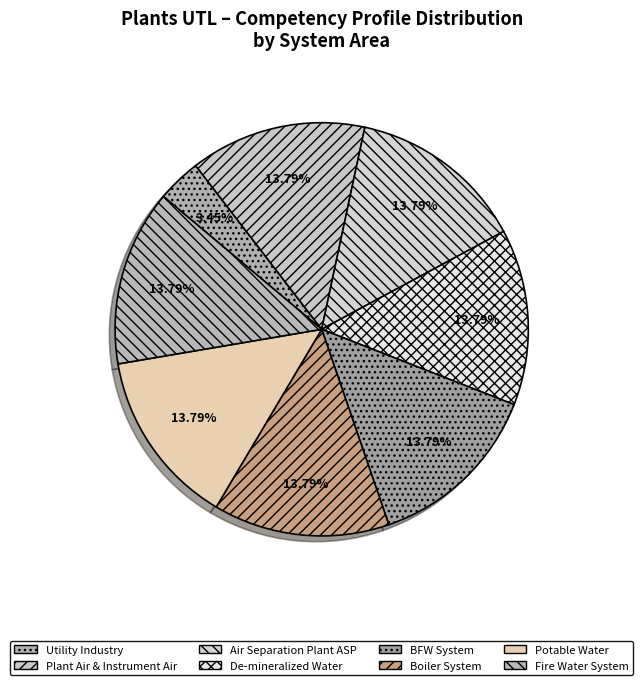

To the nearest percent, what percentage of the pie is Fire Water System?

14%